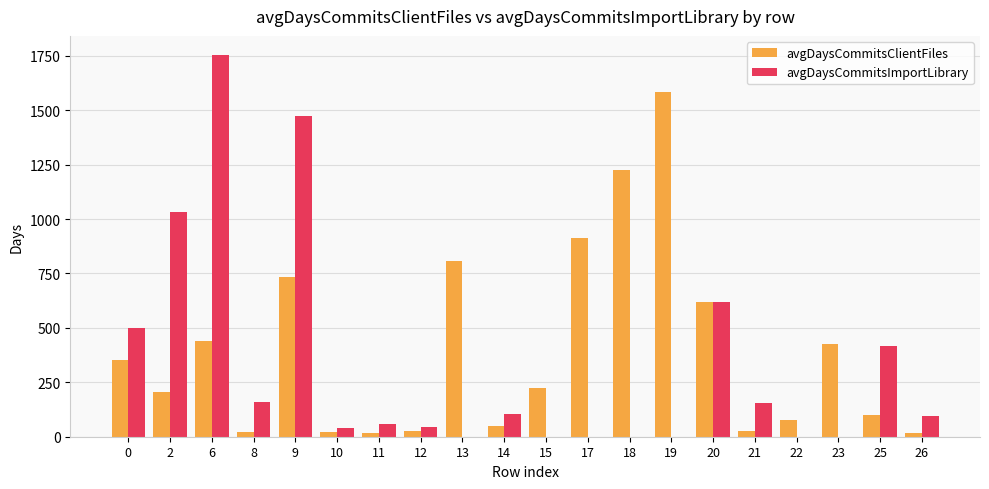

How many data points in avgDaysCommitsClientFiles are above 224?

10